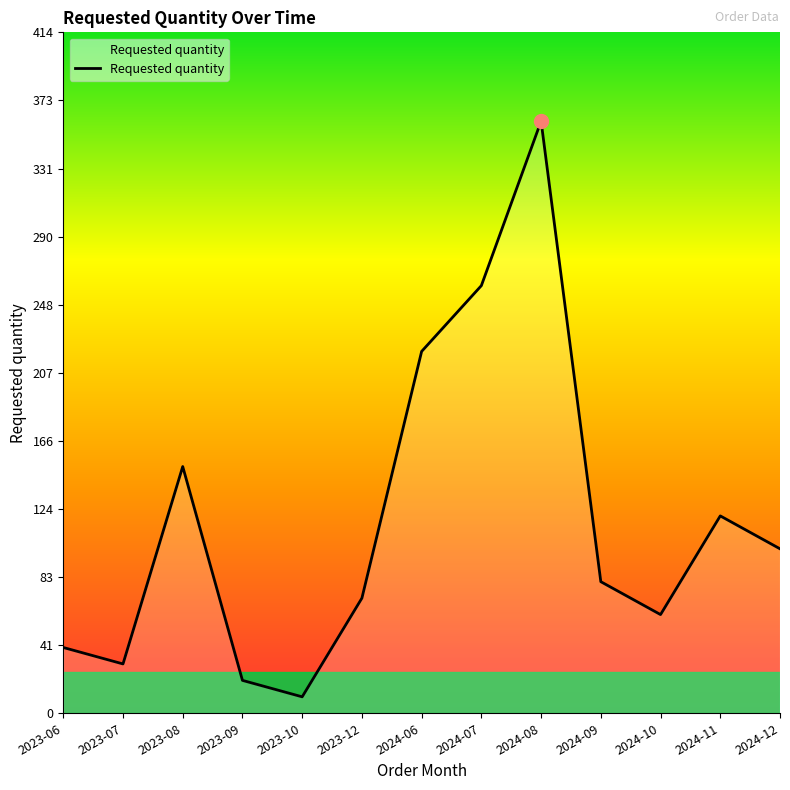

Rank the categories by value from lowest to highest.

2023-10, 2023-09, 2023-07, 2023-06, 2024-10, 2023-12, 2024-09, 2024-12, 2024-11, 2023-08, 2024-06, 2024-07, 2024-08